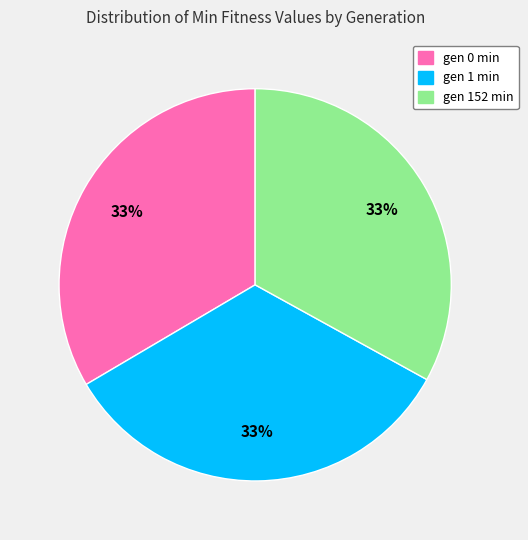

Approximately how many times larger is the value at gen 152 min compared to gen 0 min?

1.0